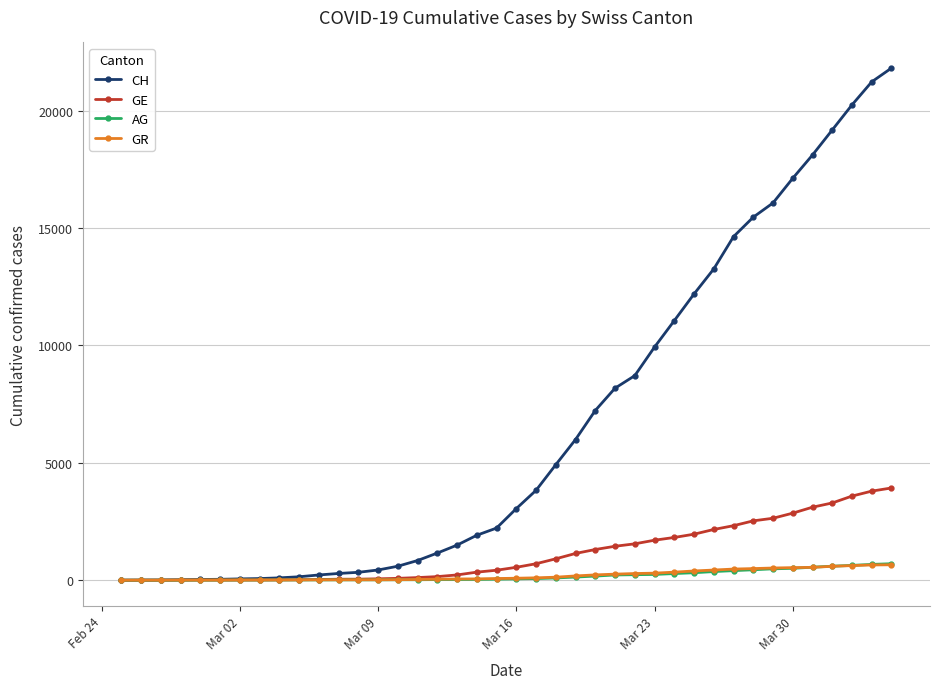

What is the highest value of the GE series?

3928